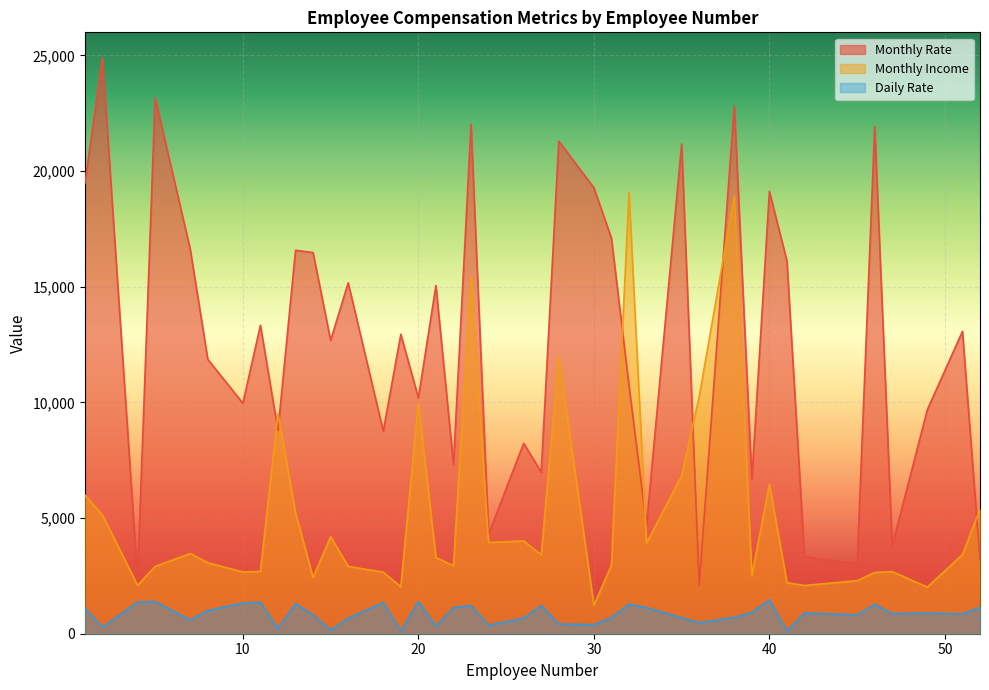

Between which two adjacent categories do Monthly Income and Monthly Rate first intersect?

11 and 12